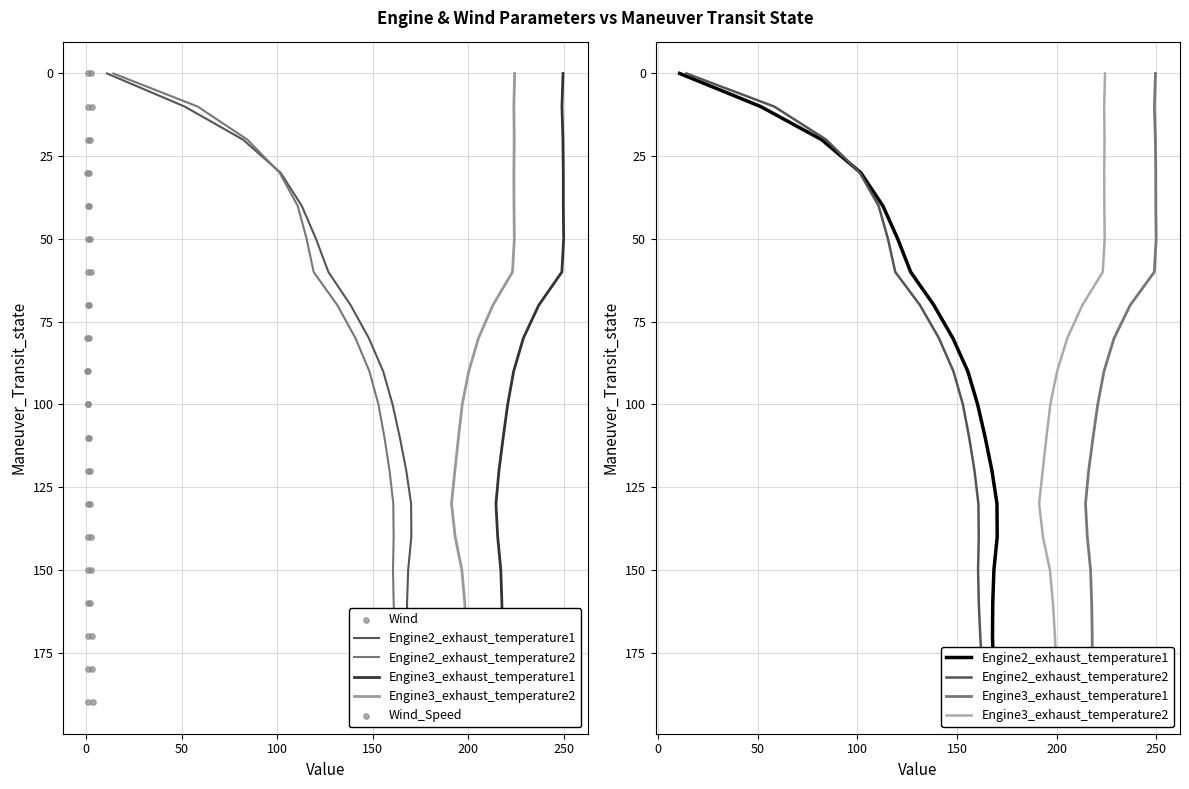

Which series reaches the minimum Y coordinate?

Engine2_exhaust_temperature1